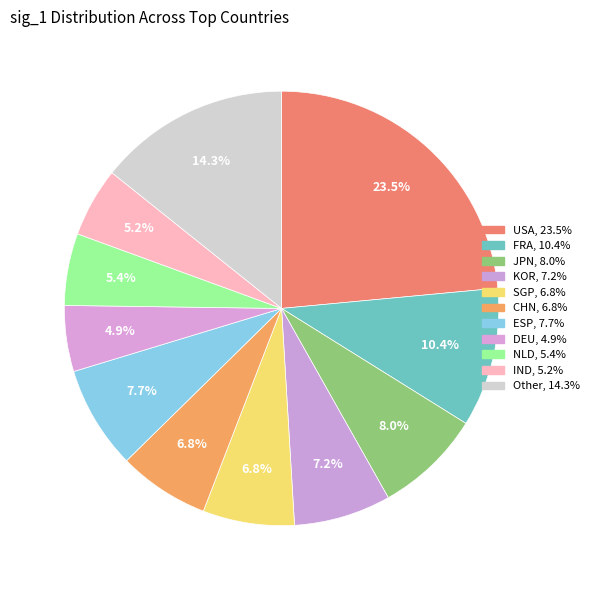

How much of the chart is everything except ESP?

92.3%